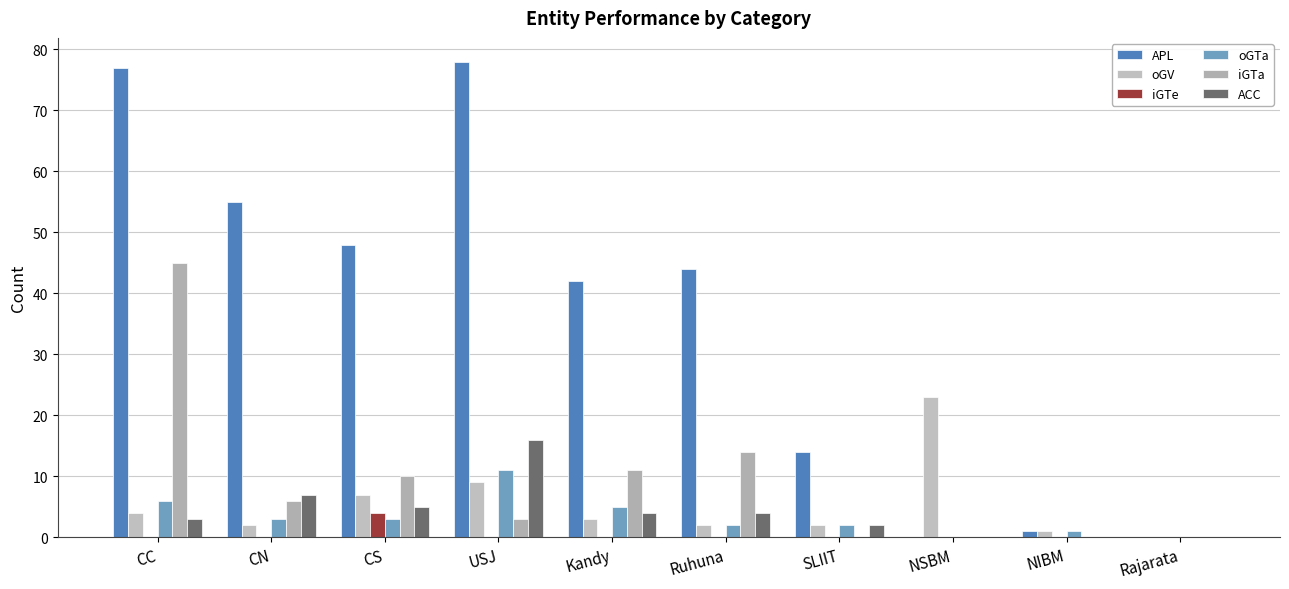

What are all the series names shown in the legend?

APL, oGV, iGTe, oGTa, iGTa, ACC